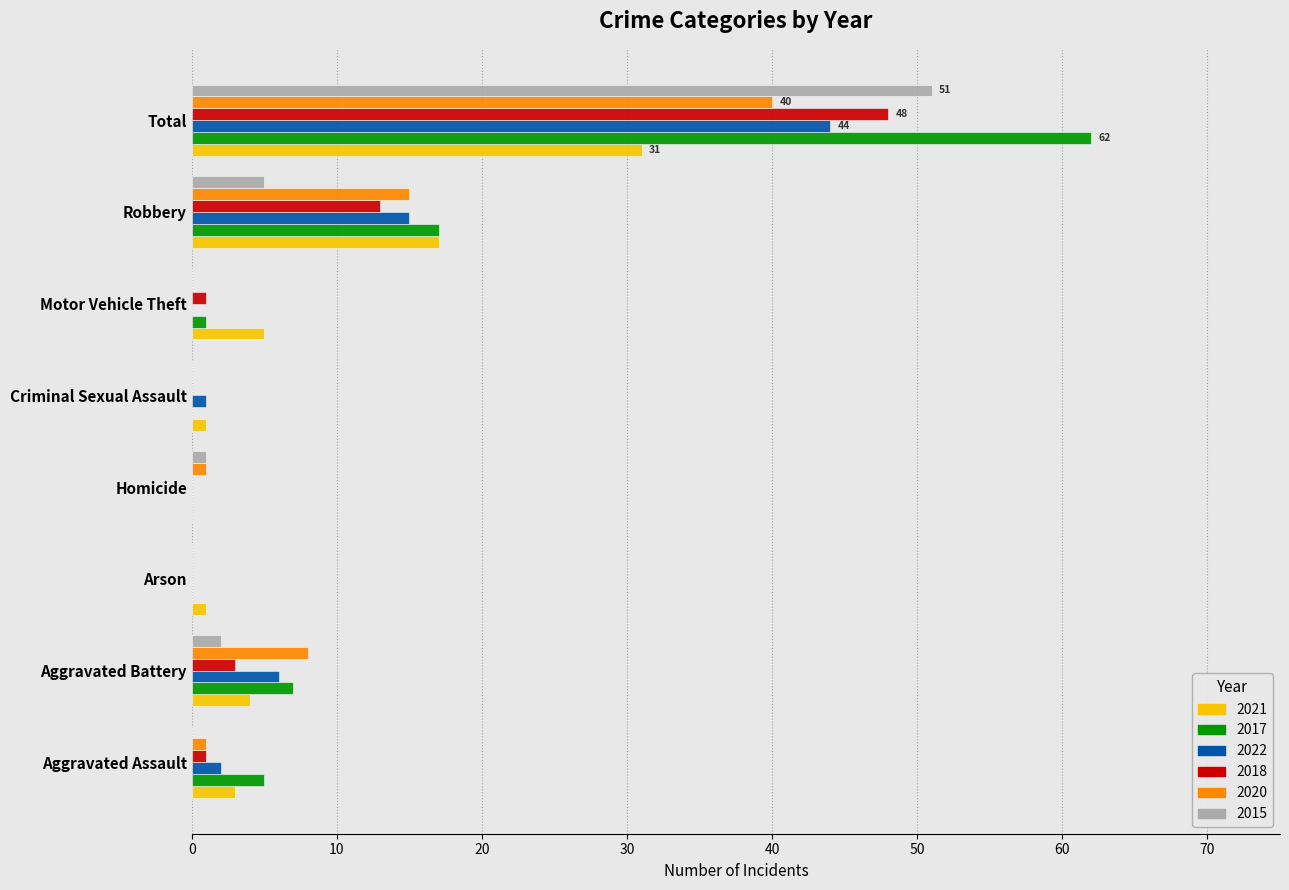

The 2022 series shows 1 at Criminal Sexual Assault. True or false?

True